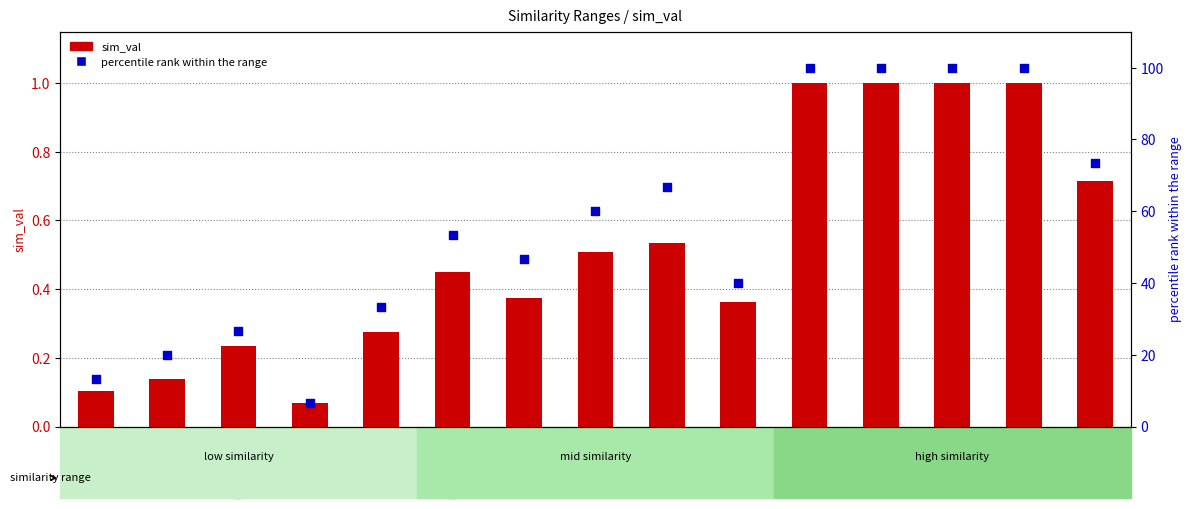

Which series has the largest total across all categories?

percentile rank within the range